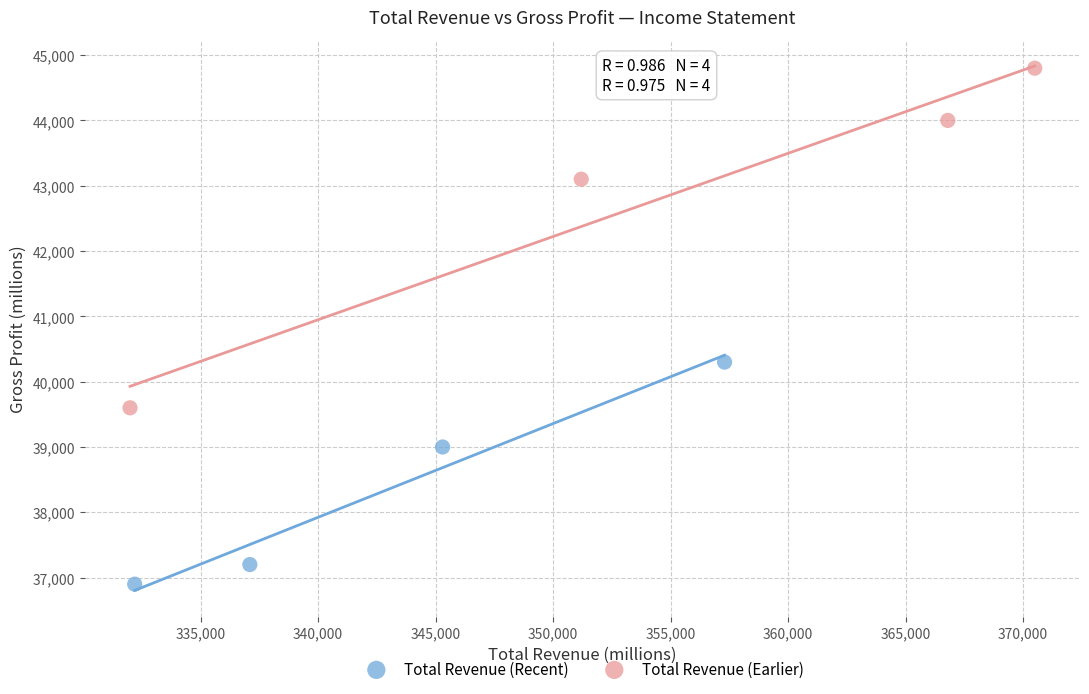

What are all the series names shown in the legend?

Total Revenue (Recent), Total Revenue (Earlier)